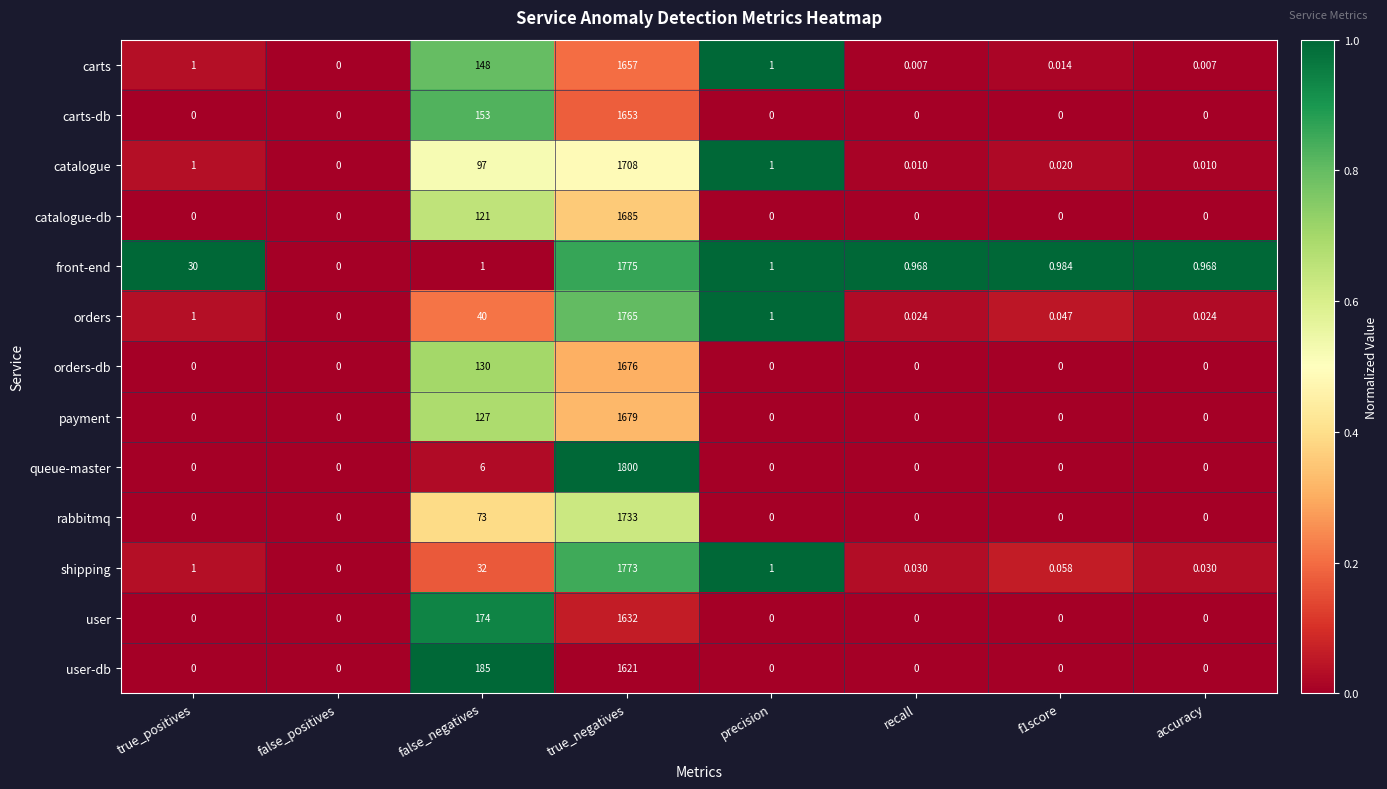

Which series has the largest total across all categories?

front-end